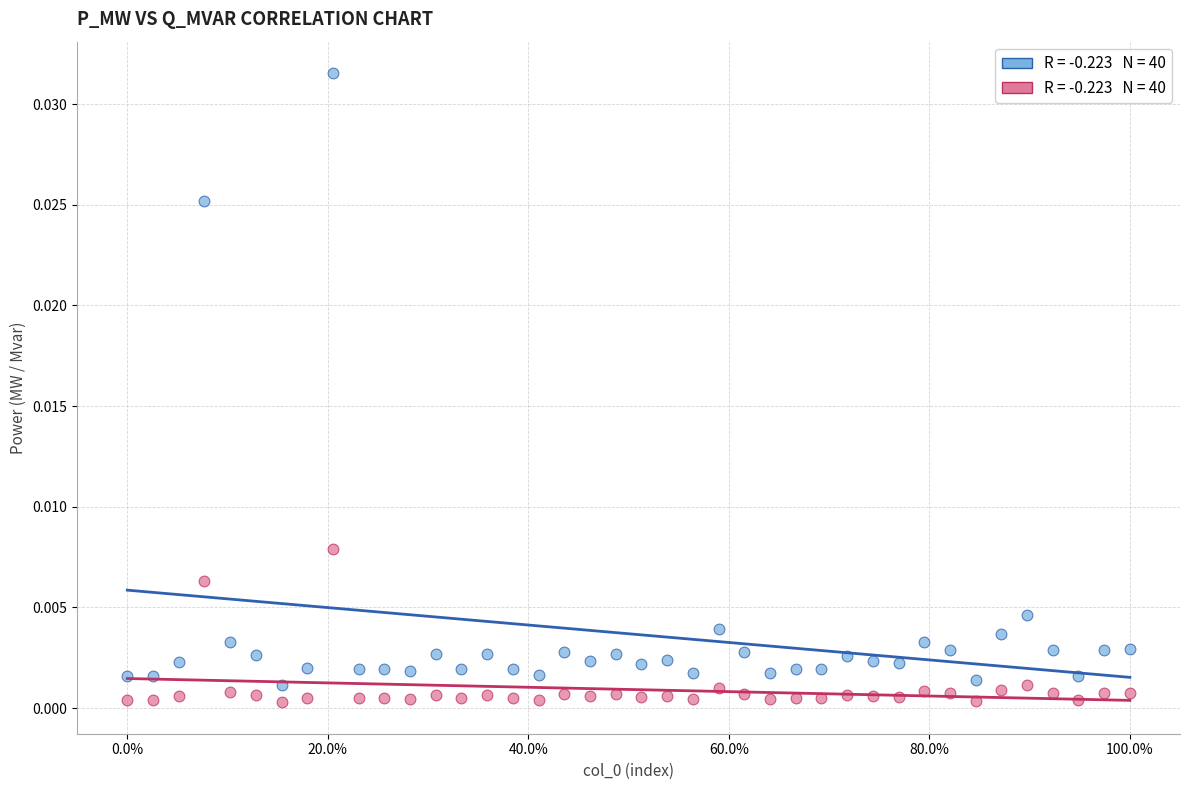

Across all data points, what is the range of X values (max minus min)?

1.0